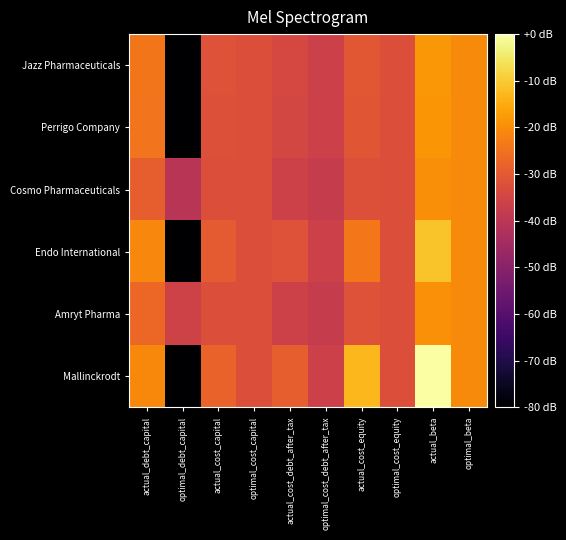

At actual_beta, list the series in order from largest to smallest.

Mallinckrodt, Endo International, Jazz Pharmaceuticals, Perrigo Company, Amryt Pharma, Cosmo Pharmaceuticals